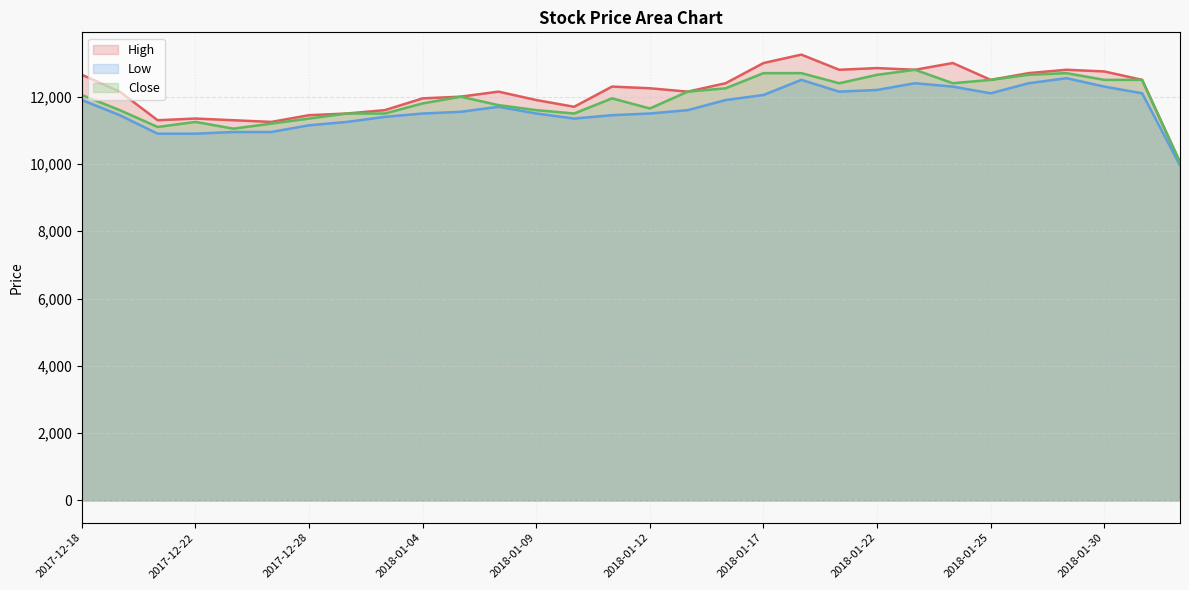

Which series has the largest total across all categories?

High